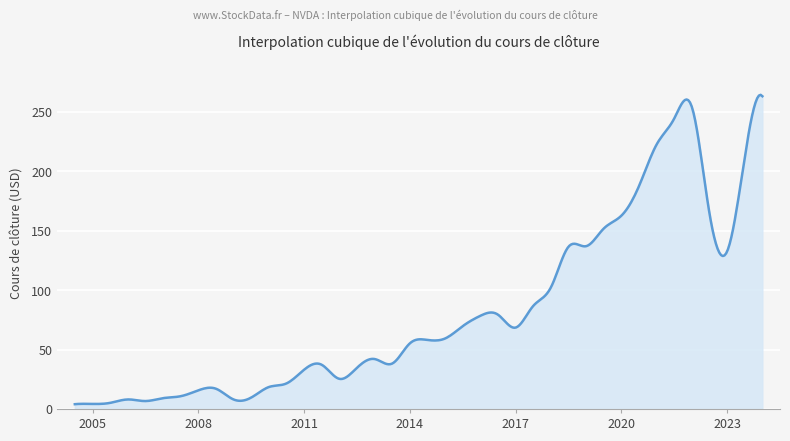

What is the difference between the maximum and minimum values?

260.3